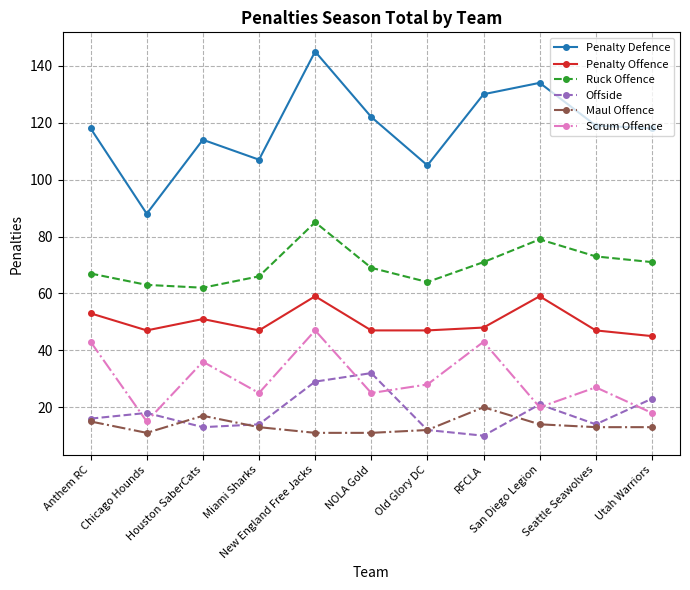

How many lines are shown in the chart?

6